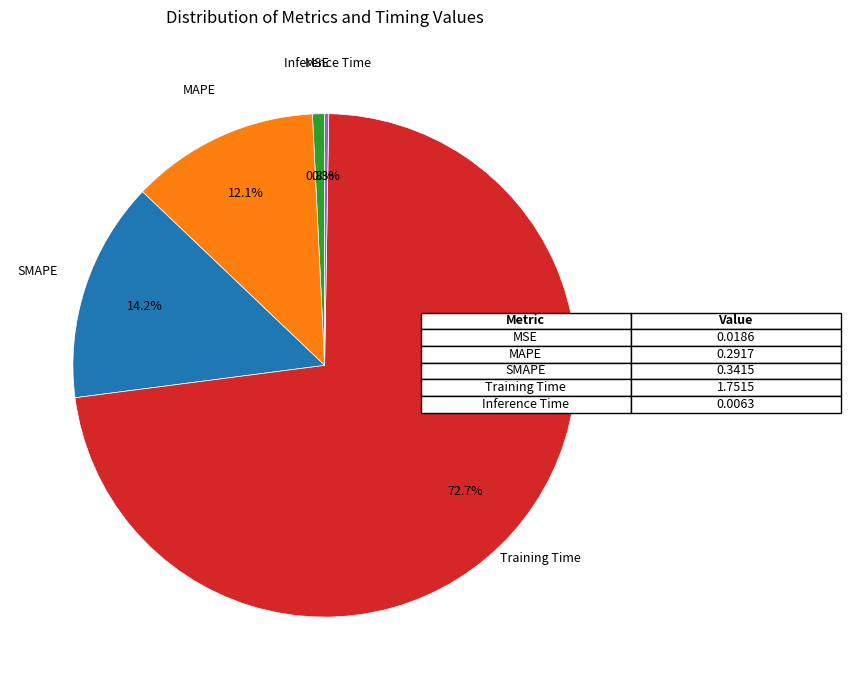

Is there any slice that represents more than half of the pie?

Yes